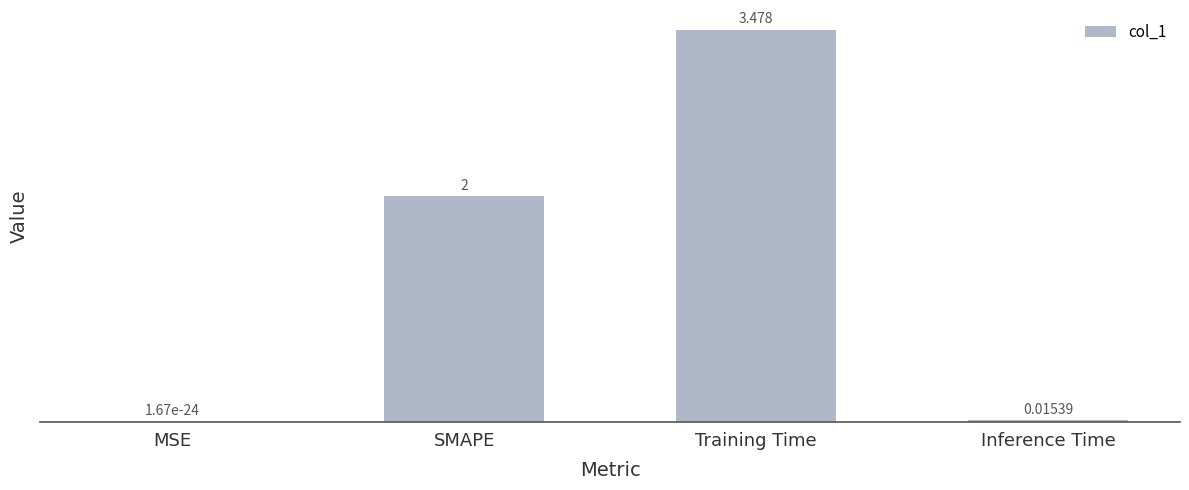

Which label corresponds to the largest value in the chart?

Training Time